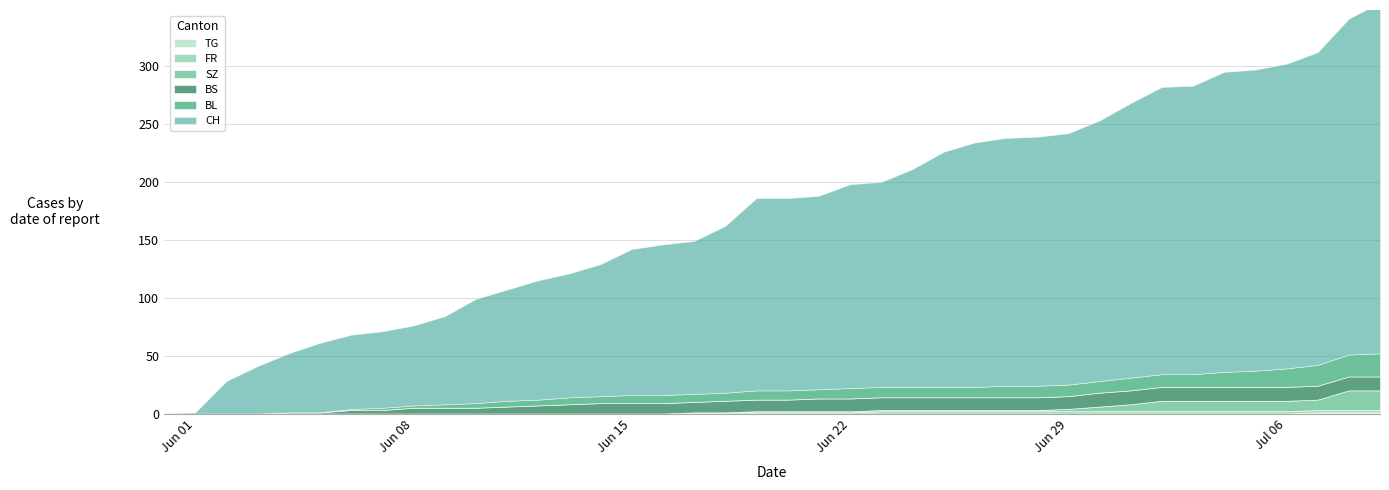

What is the value of the BS point at the 22nd from the left?

11